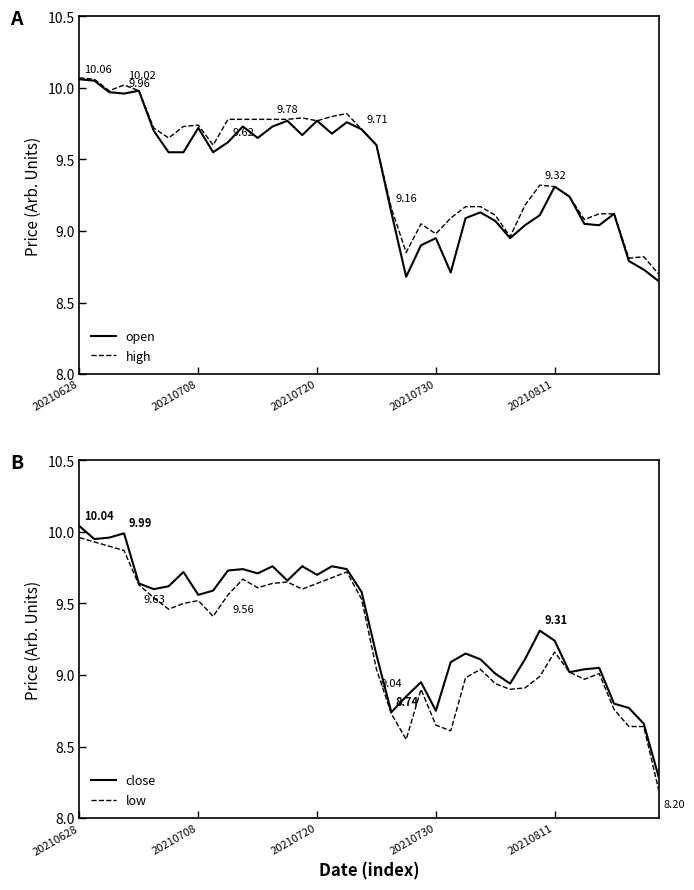

What is the lowest value of the high series?

8.7